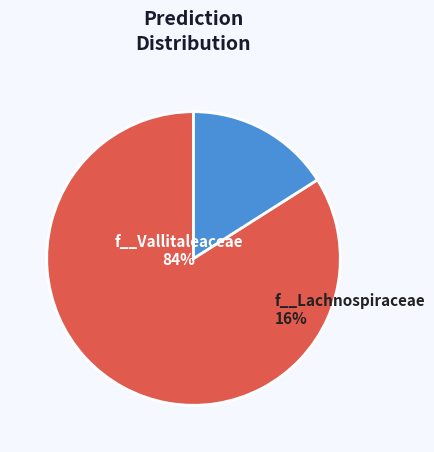

Is it true that f__Anaerotignaceae is 1% of the pie?

False